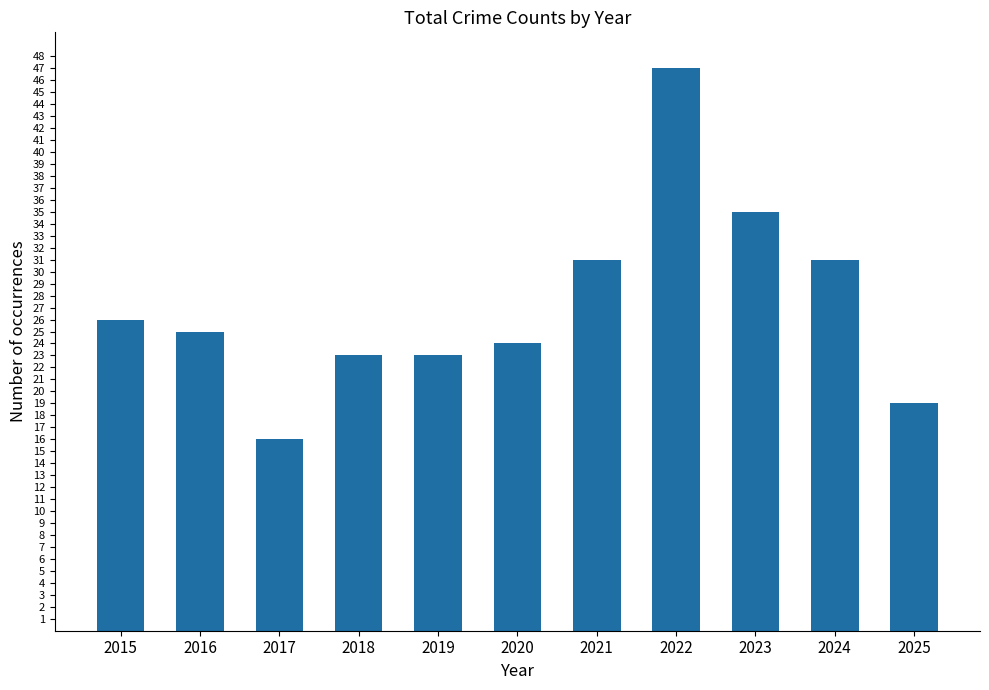

At which category does the chart reach its peak across all series?

2022